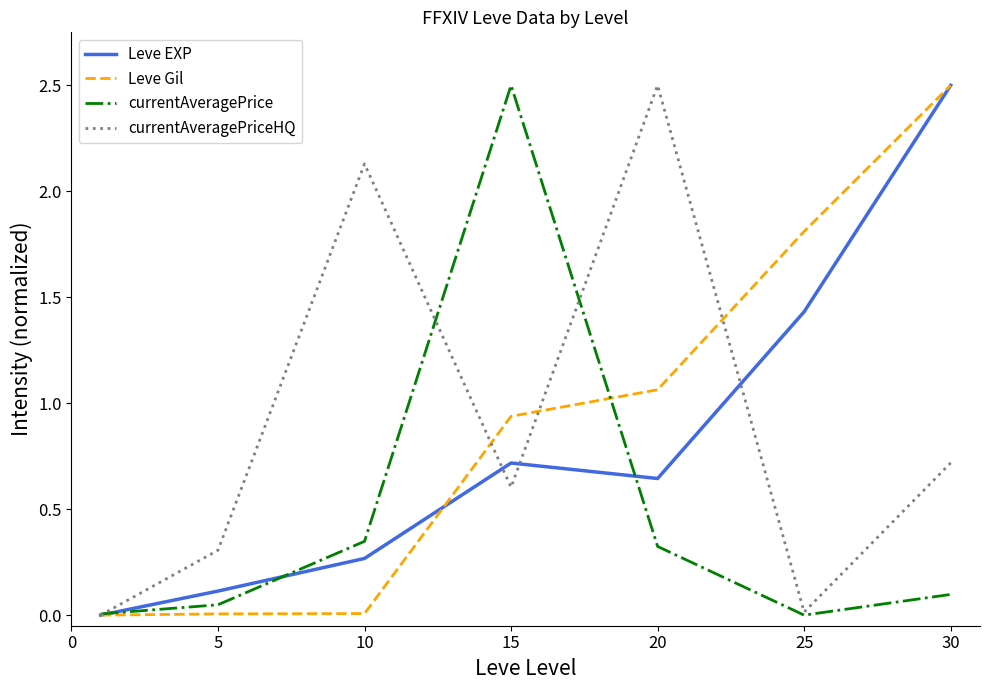

What is the highest value of the currentAveragePrice series?

2.5